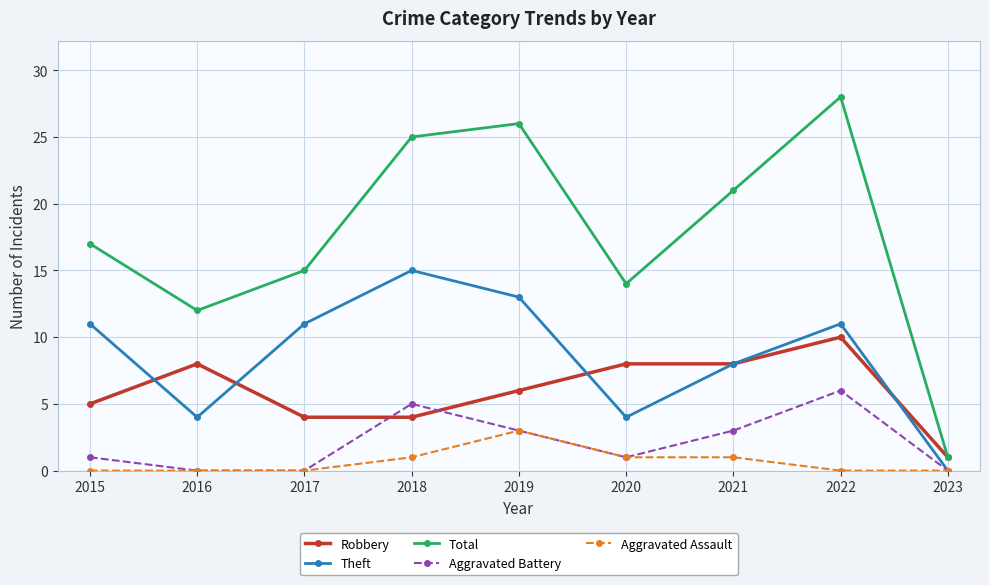

What is the average value of the Aggravated Battery series?

2